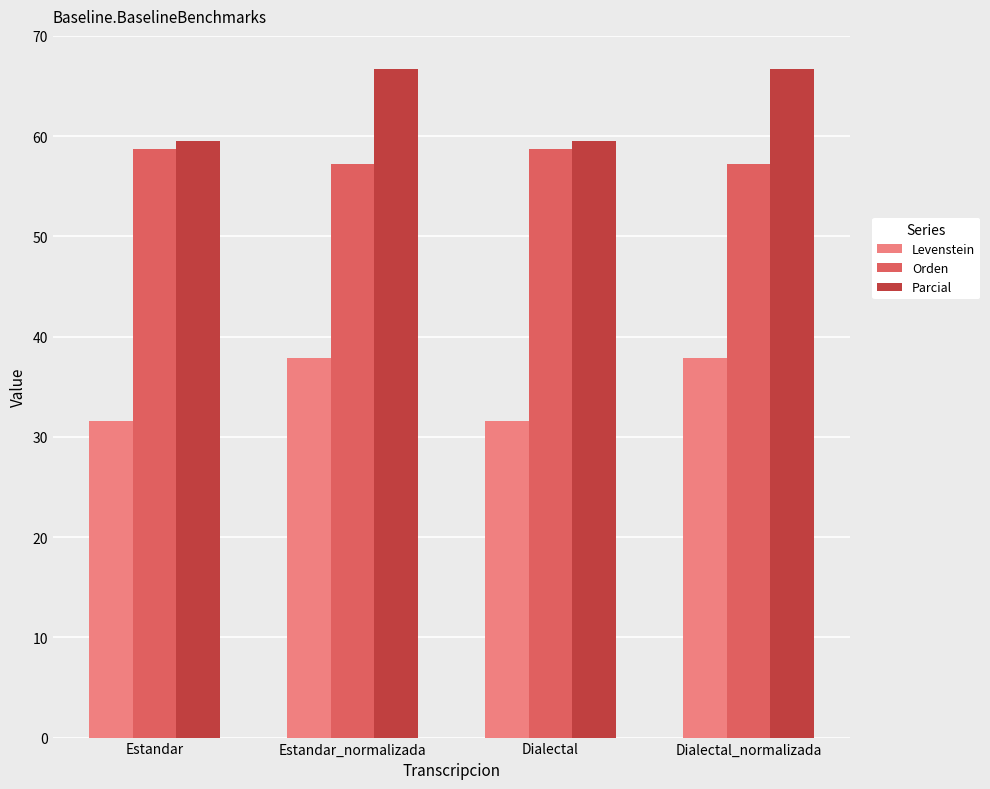

Reading left to right, what are all the values shown in this chart?

Levenstein: Estandar=31.6	Estandar_normalizada=37.8	Dialectal=31.6	Dialectal_normalizada=37.8
Orden: Estandar=58.7	Estandar_normalizada=57.2	Dialectal=58.7	Dialectal_normalizada=57.2
Parcial: Estandar=59.5	Estandar_normalizada=66.7	Dialectal=59.5	Dialectal_normalizada=66.7